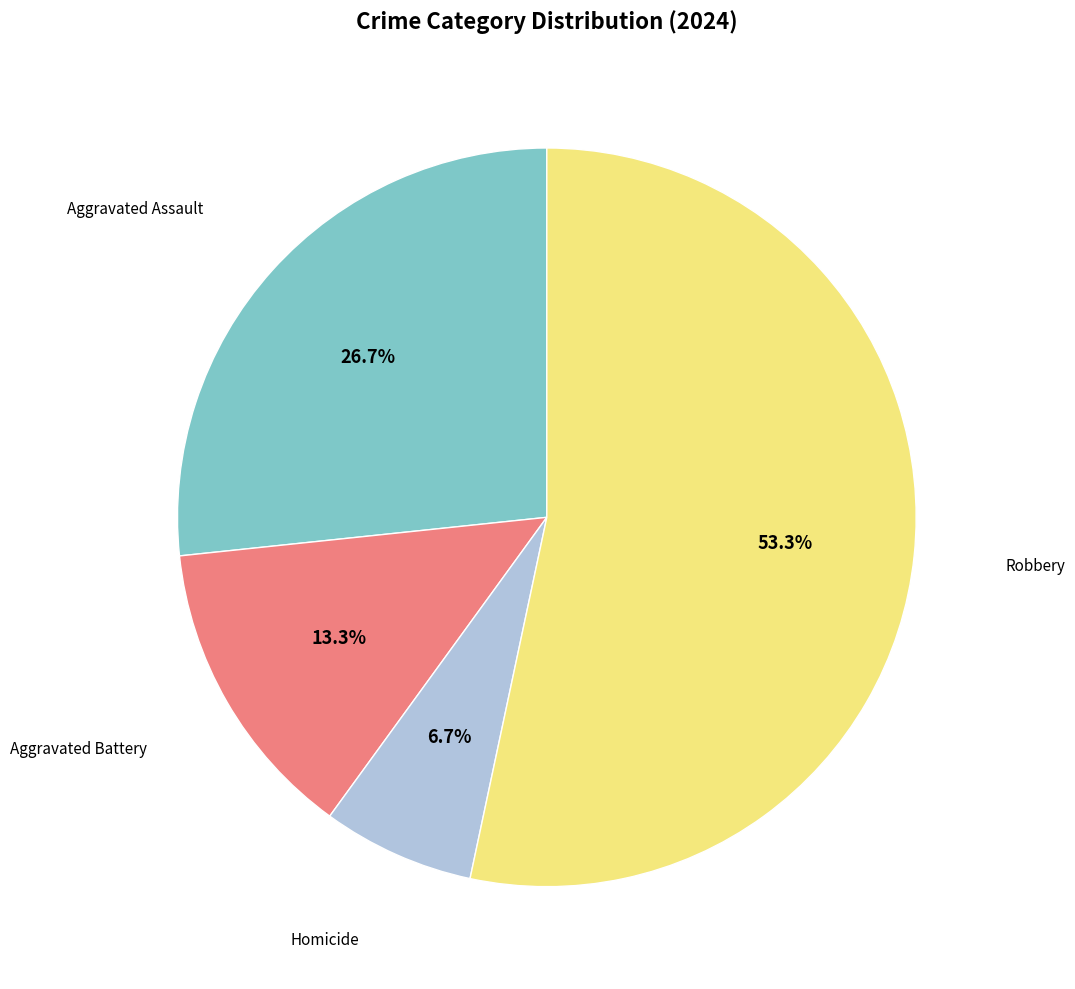

Is there any slice that represents more than half of the pie?

Yes